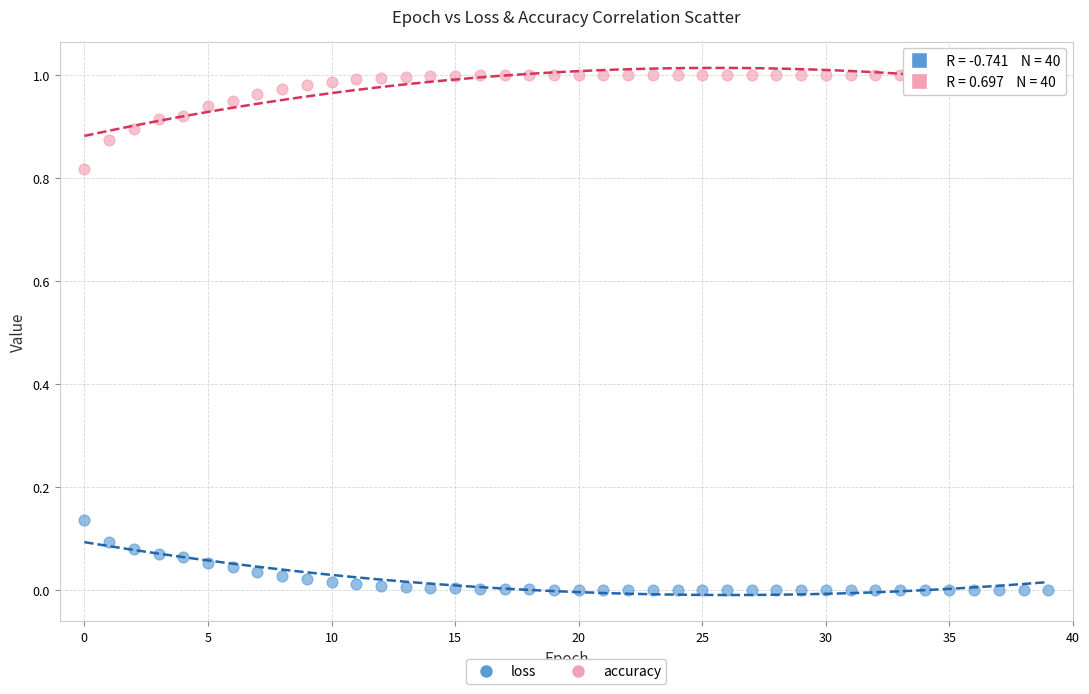

Which series has the largest Y range (max minus min)?

accuracy